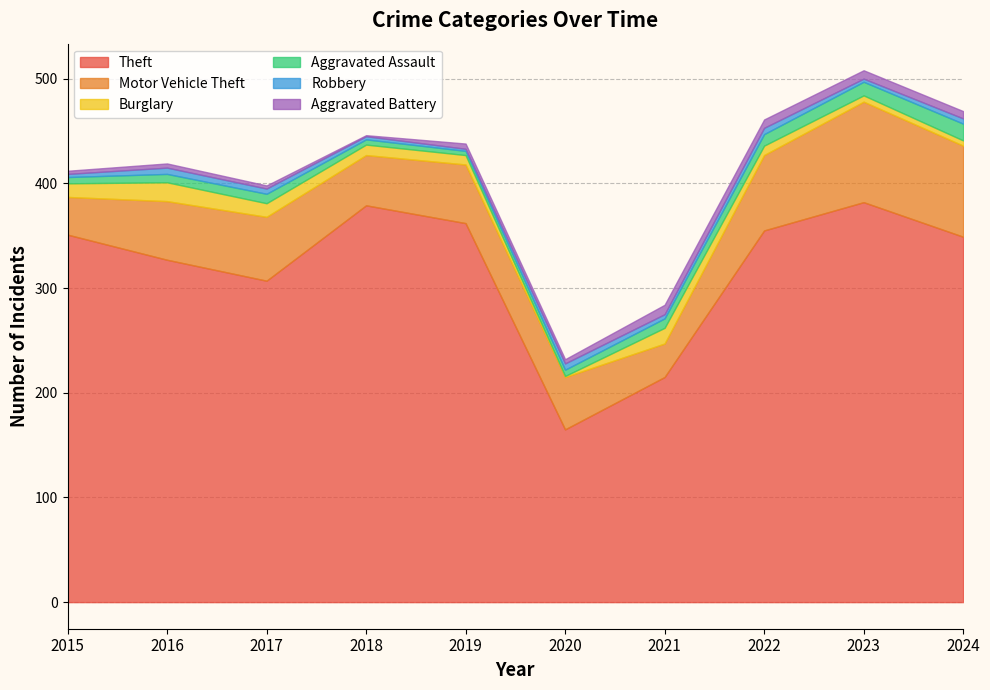

True or false: Aggravated Assault and Motor Vehicle Theft cross at least once.

False